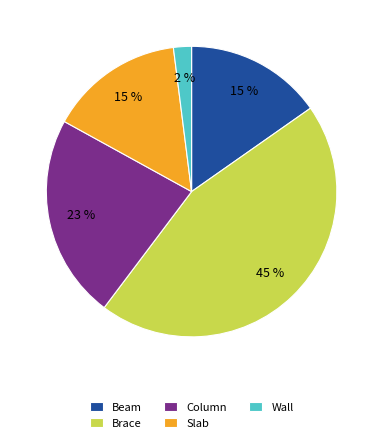

Is the sum of Column and Wall greater than half?

No